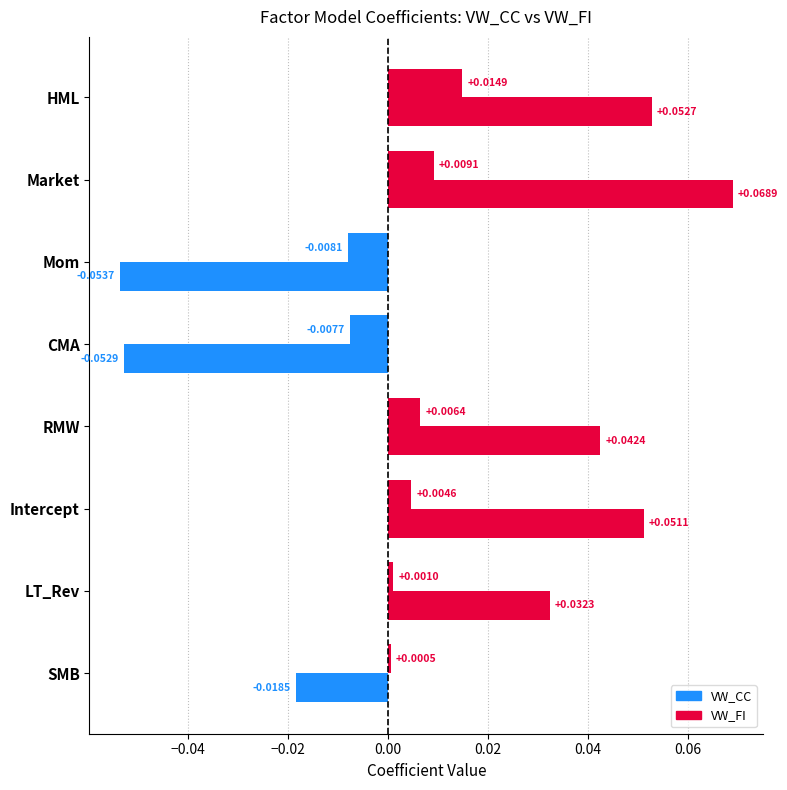

How many values in VW_CC are above zero?

6